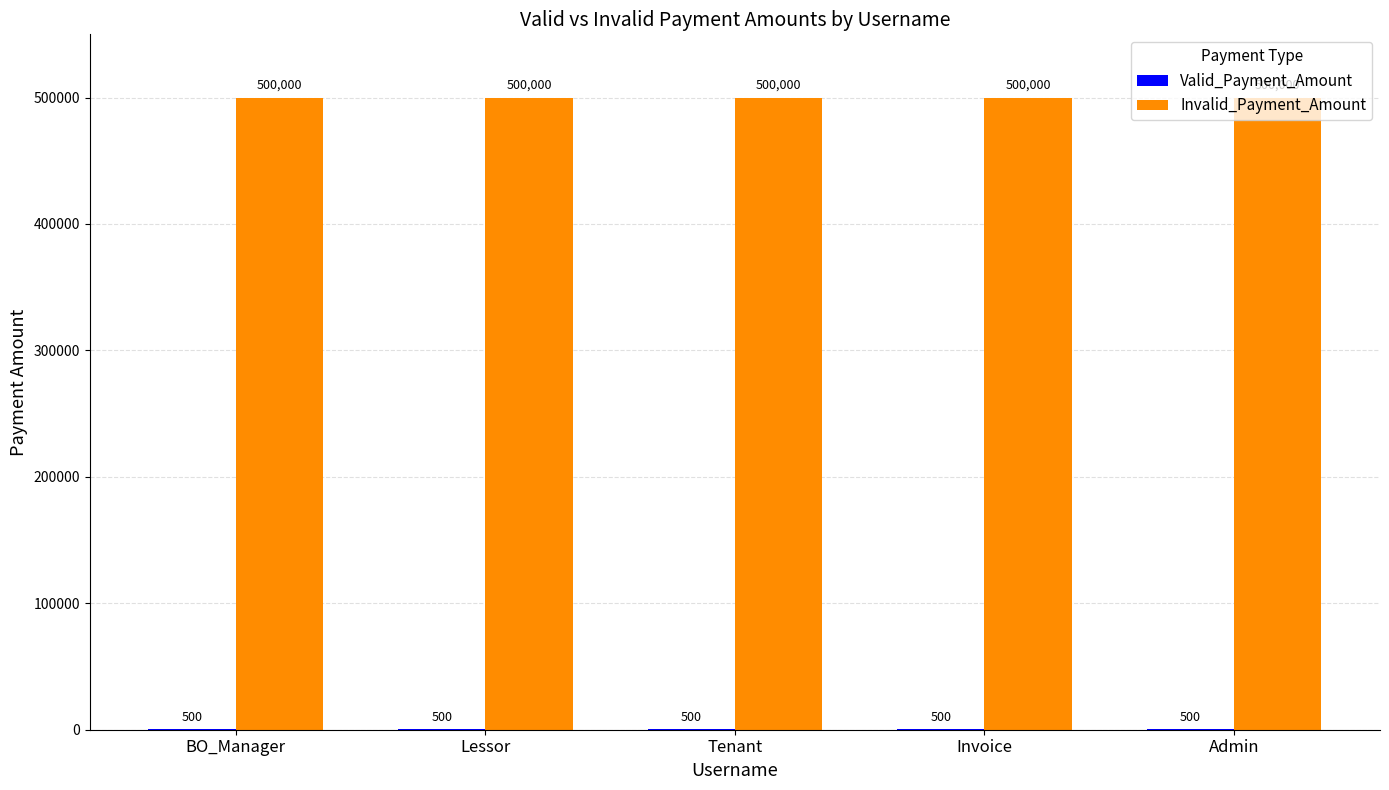

The Invalid_Payment_Amount series shows 500000 at Tenant. True or false?

True